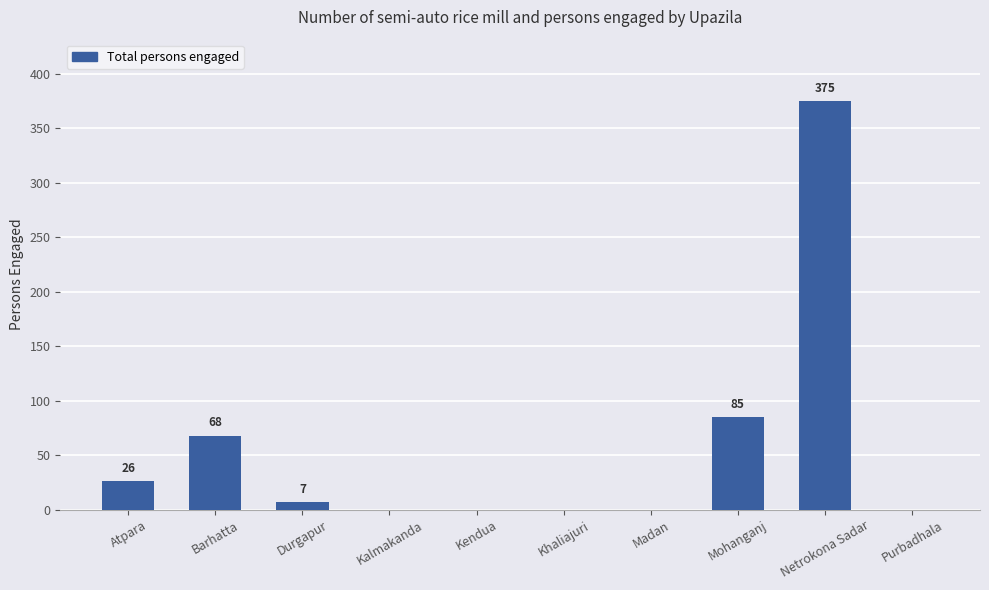

What is the average value?

56